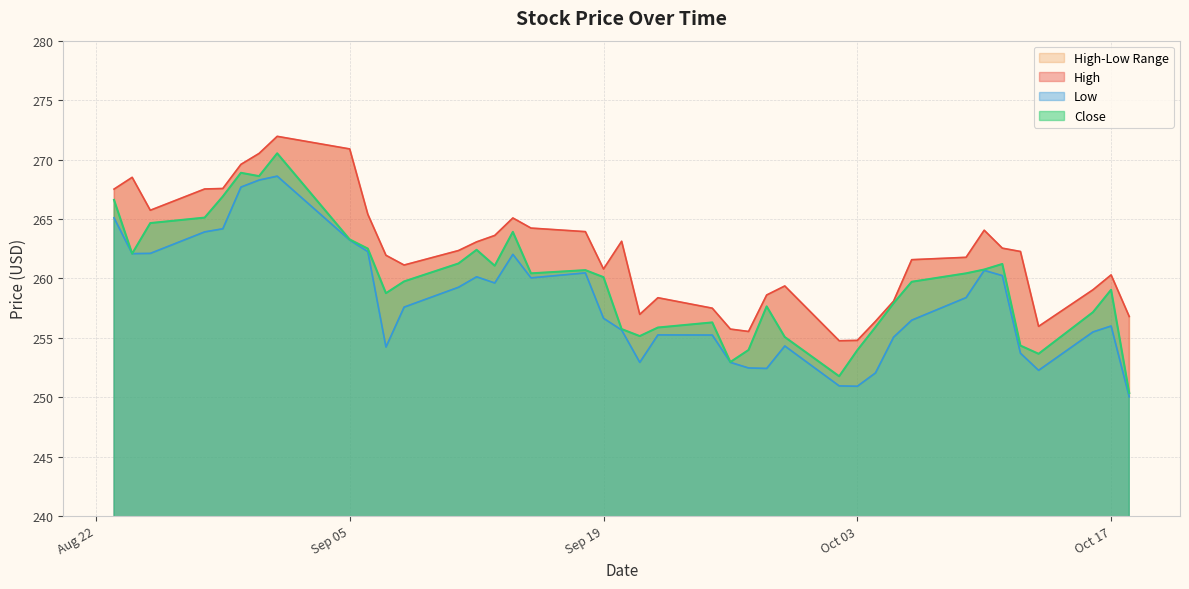

How many interior local peaks does the Close series have?

9